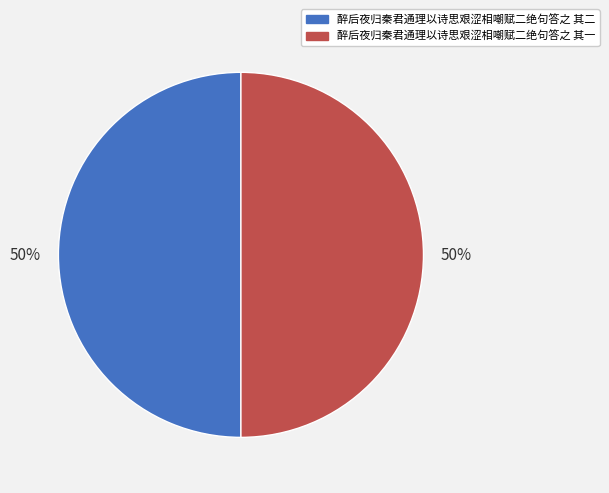

Do 醉后夜归秦君通理以诗思艰涩相嘲赋二绝句答之 其一 and 醉后夜归秦君通理以诗思艰涩相嘲赋二绝句答之 其二 together represent more than half of the pie?

Yes